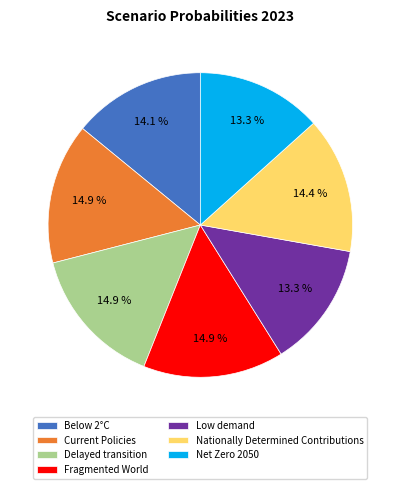

To the nearest percent, what is the combined percentage of Fragmented World and Below 2°C?

29%